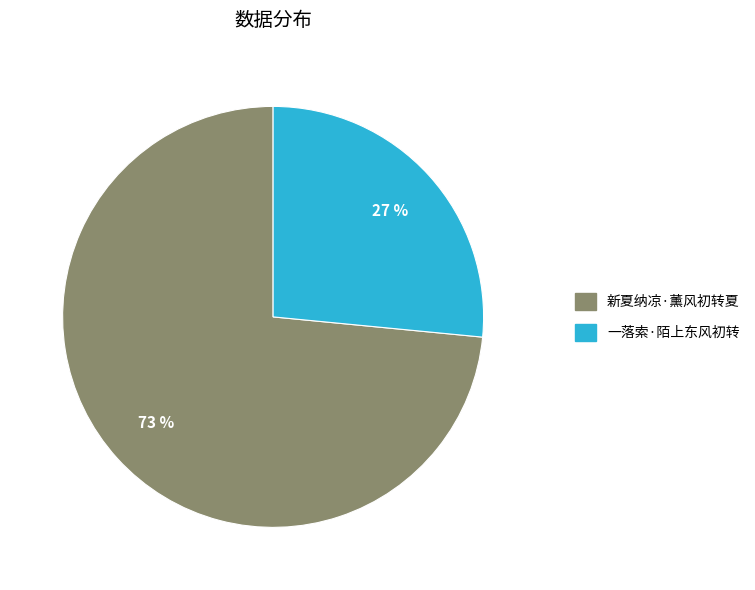

To the nearest percent, what is the combined percentage of 一落索·陌上东风初转 and 新夏纳凉·薰风初转夏?

100%